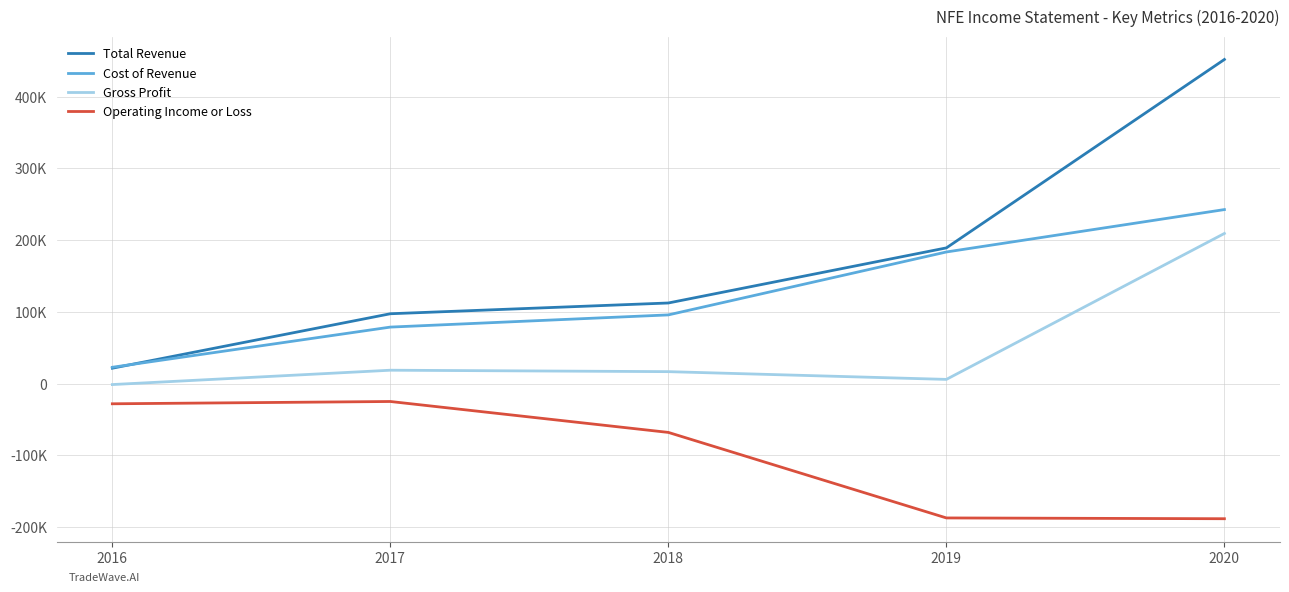

What are all the series names shown in the legend?

Total Revenue, Cost of Revenue, Gross Profit, Operating Income or Loss